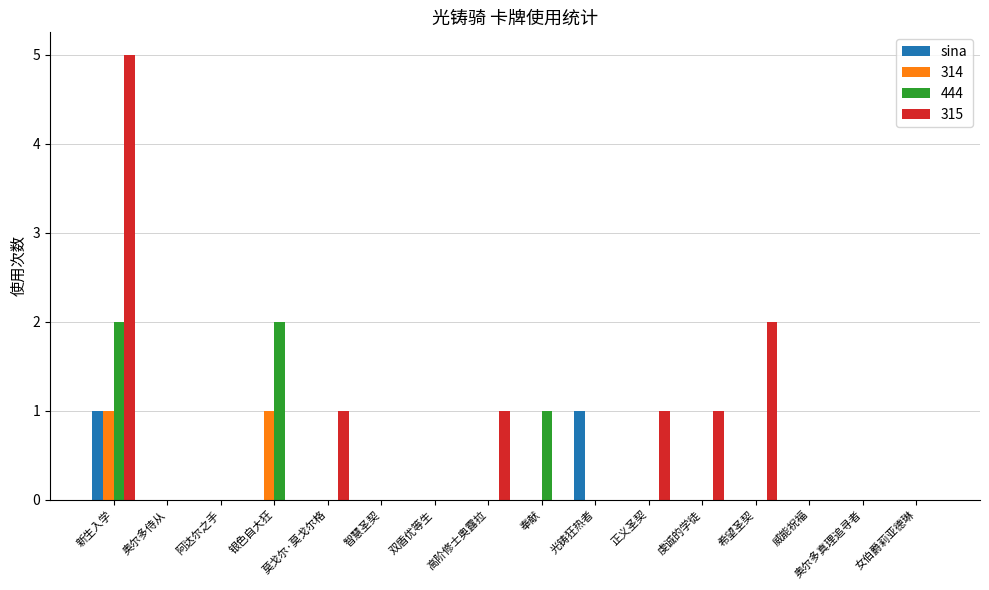

Is it true that 444 equals 2 at 奉献?

False